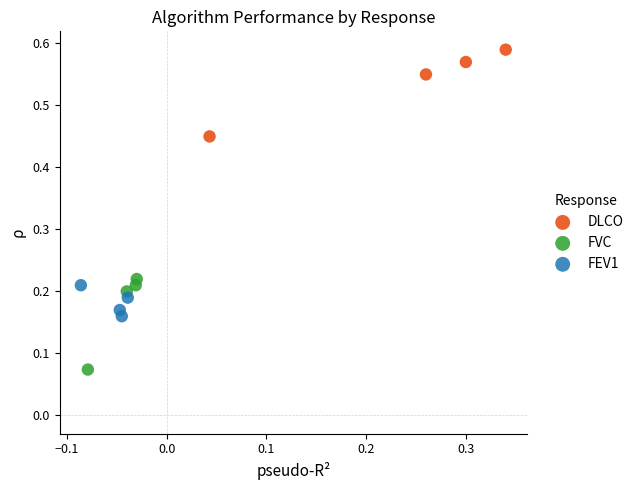

Which series reaches the maximum Y coordinate?

DLCO